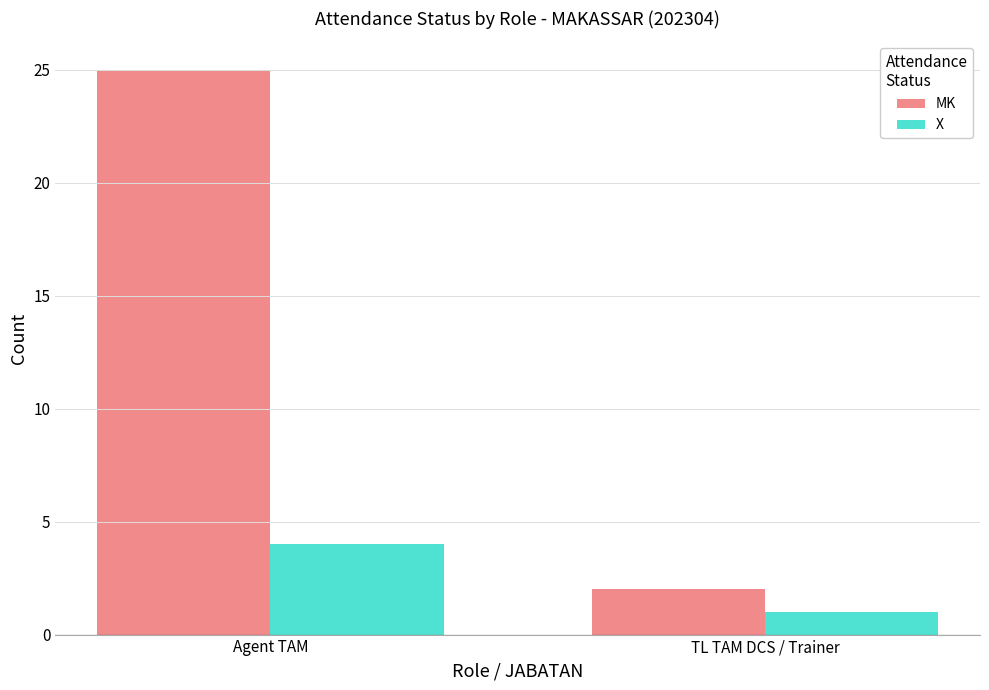

What is the label of the 1st bar from the right?

TL TAM DCS / Trainer